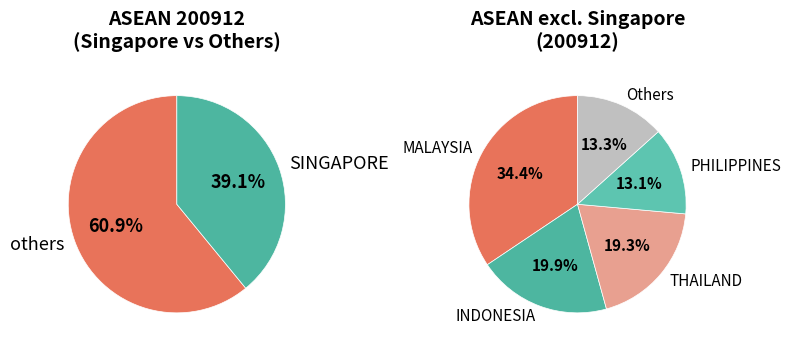

Combined, what portion of the pie is MYANMAR and VIETNAM?

6.5%